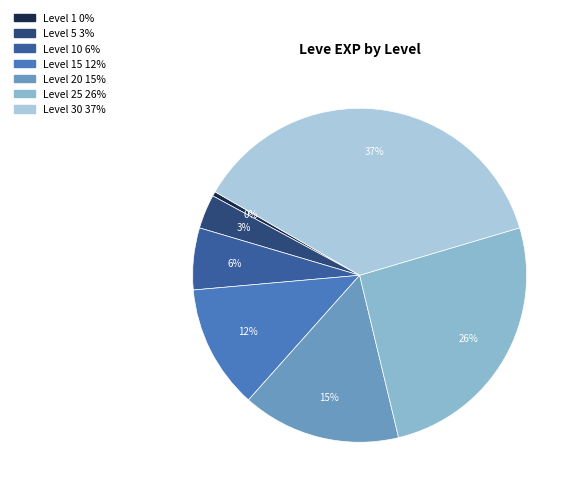

How many segments does this pie chart have?

7